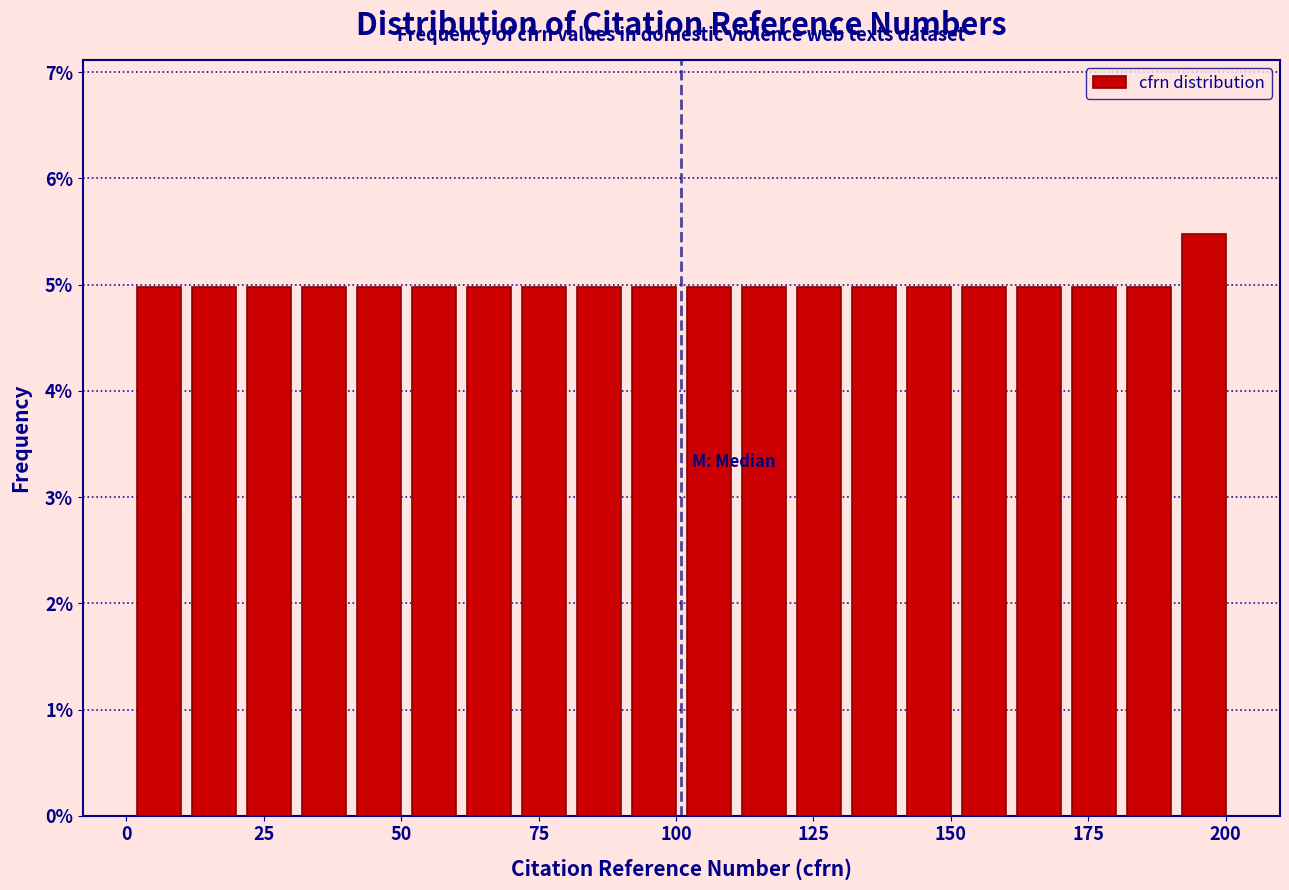

Around what value on the x-axis is the tallest bar? Give the approximate position of its centre, as read against the axis.

195